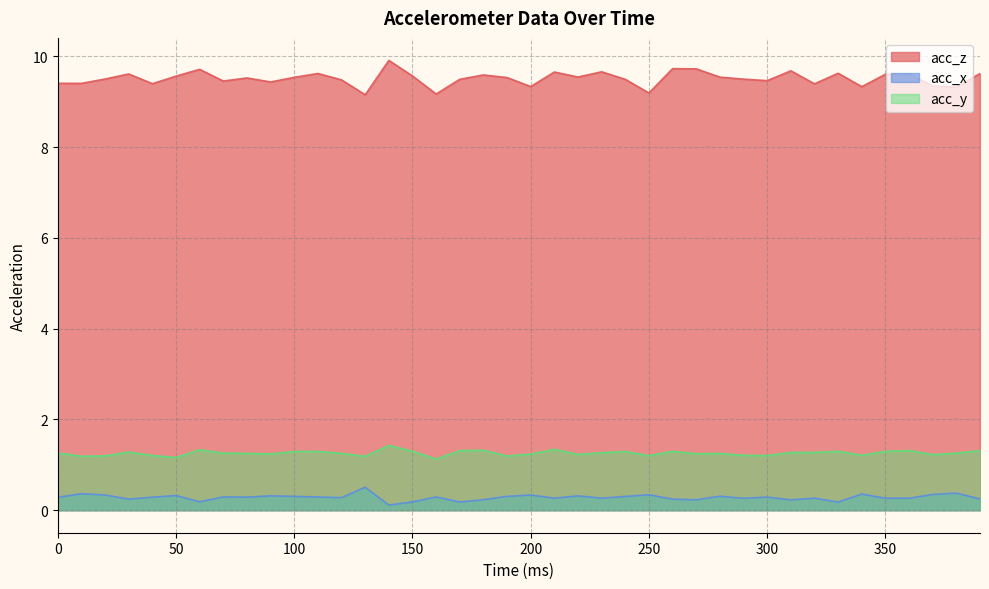

At how many categories does at least one series exceed 2?

40